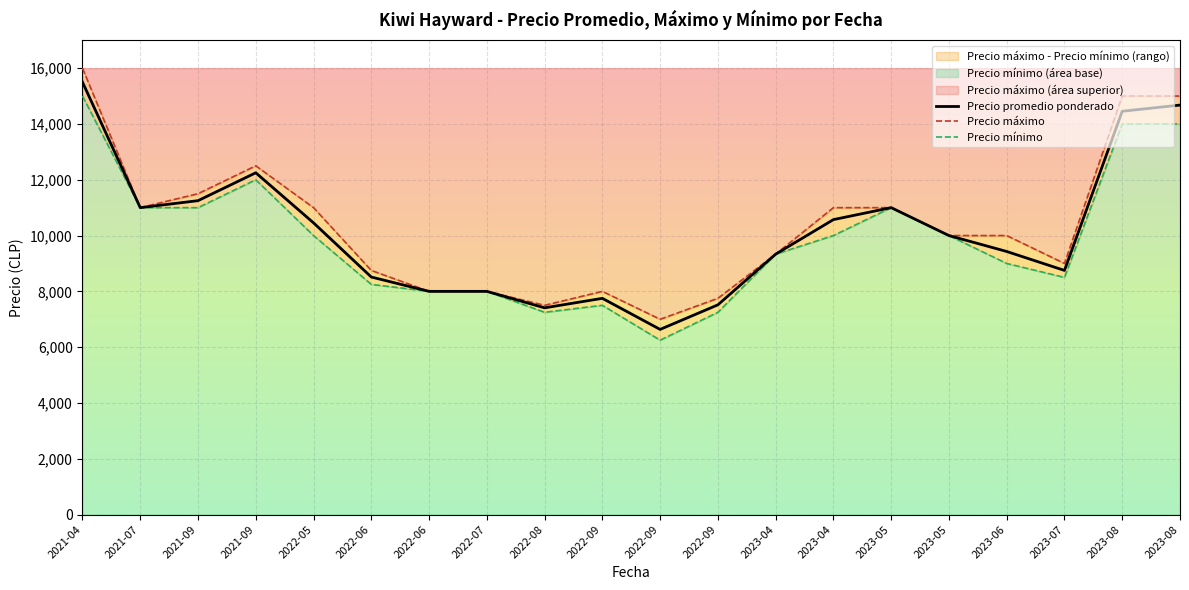

How many values in the Precio promedio ponderado series are below 10000?

10